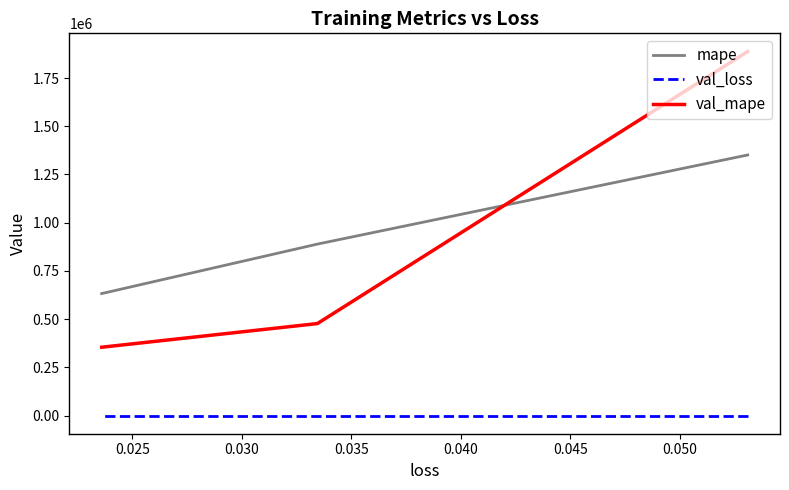

What is the value of the val_mape point at the 2nd from the left?

476754.1